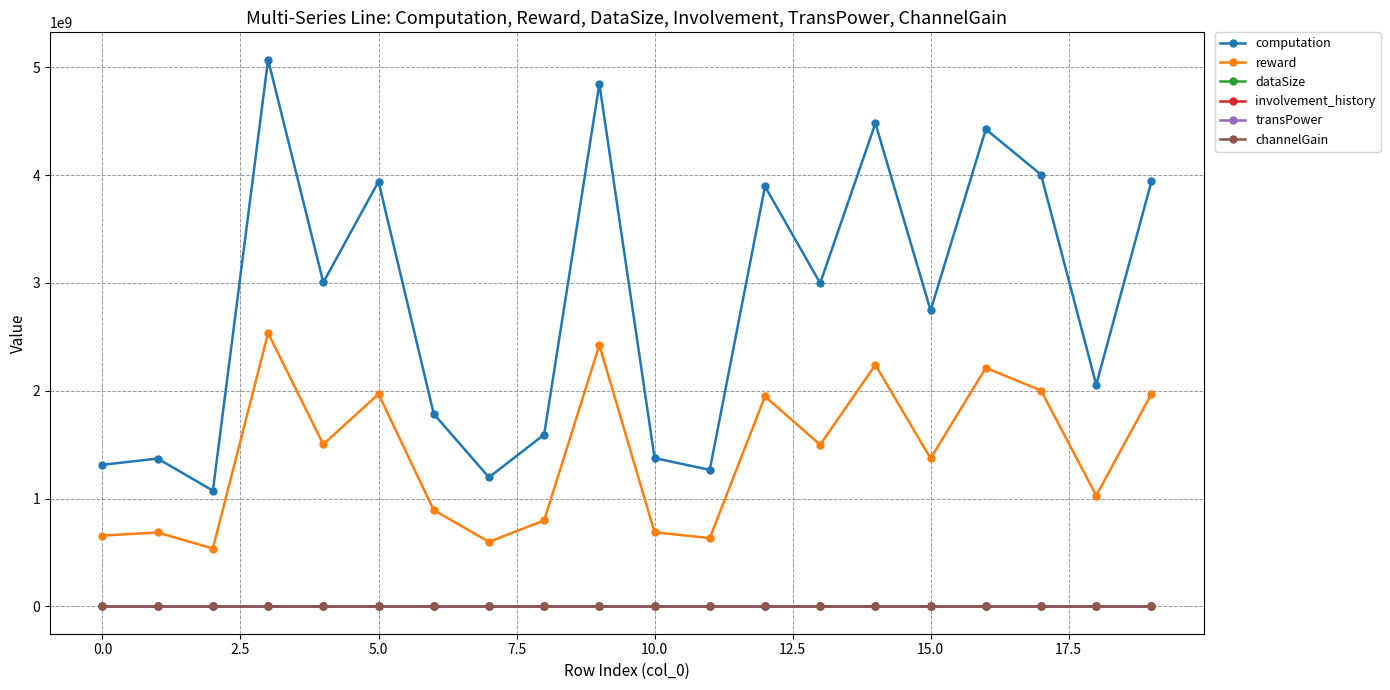

How many interior local valleys does the computation series have?

7